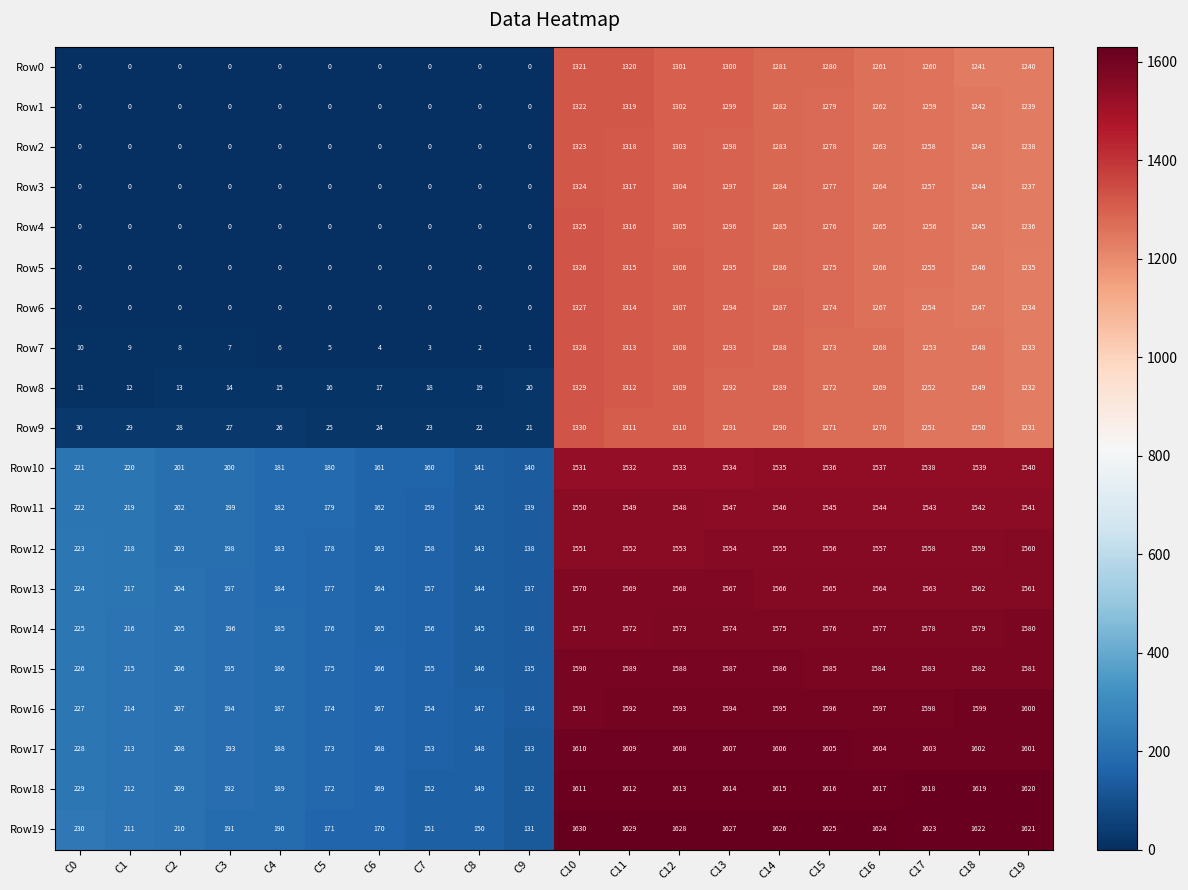

Which series changed the most between C4 and C18?

Row19